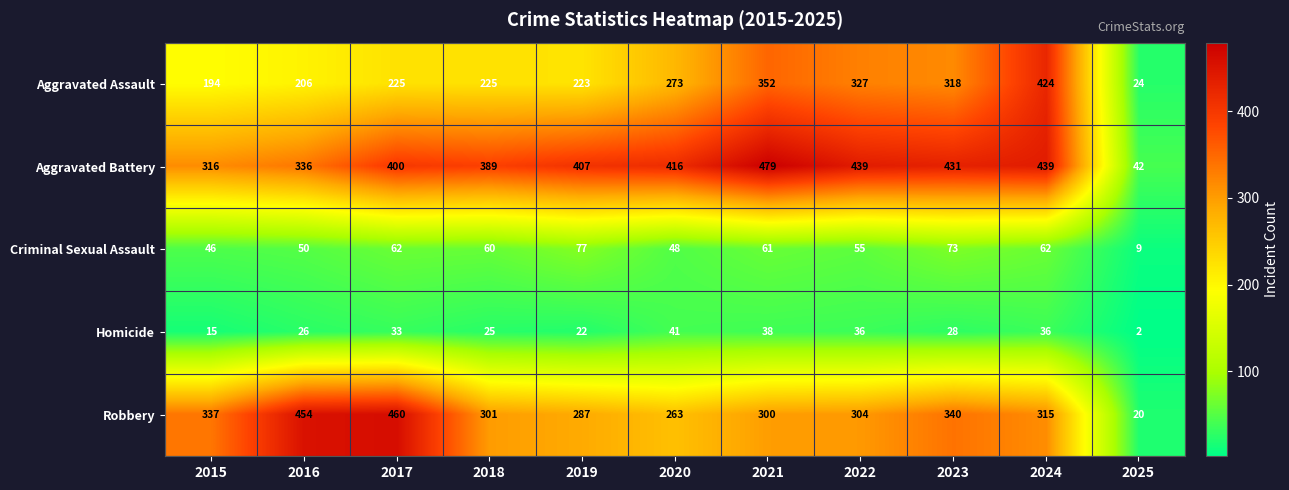

What is the sum of the Robbery values at 2025 and 2019?

307